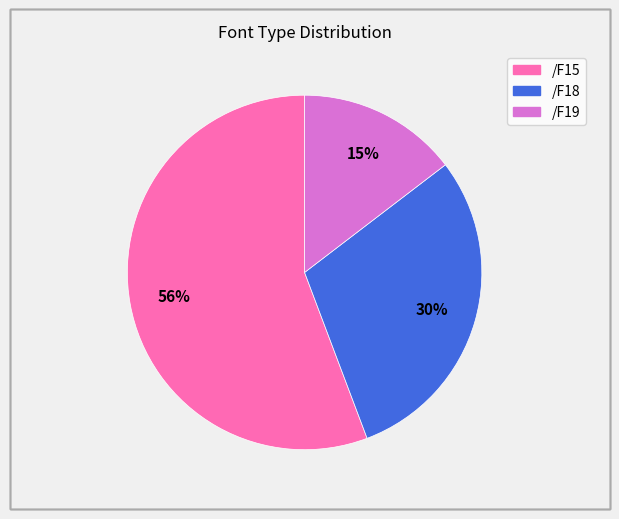

True or false: /F18 accounts for 22% of the total.

False